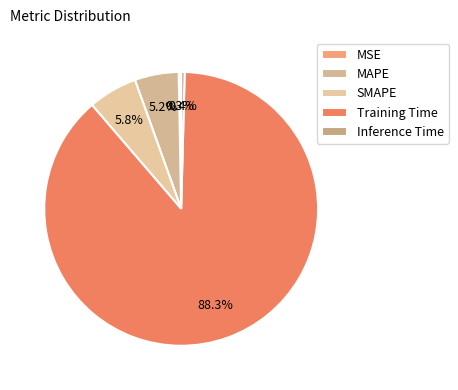

Rank the categories by value from lowest to highest.

MSE, Inference Time, MAPE, SMAPE, Training Time